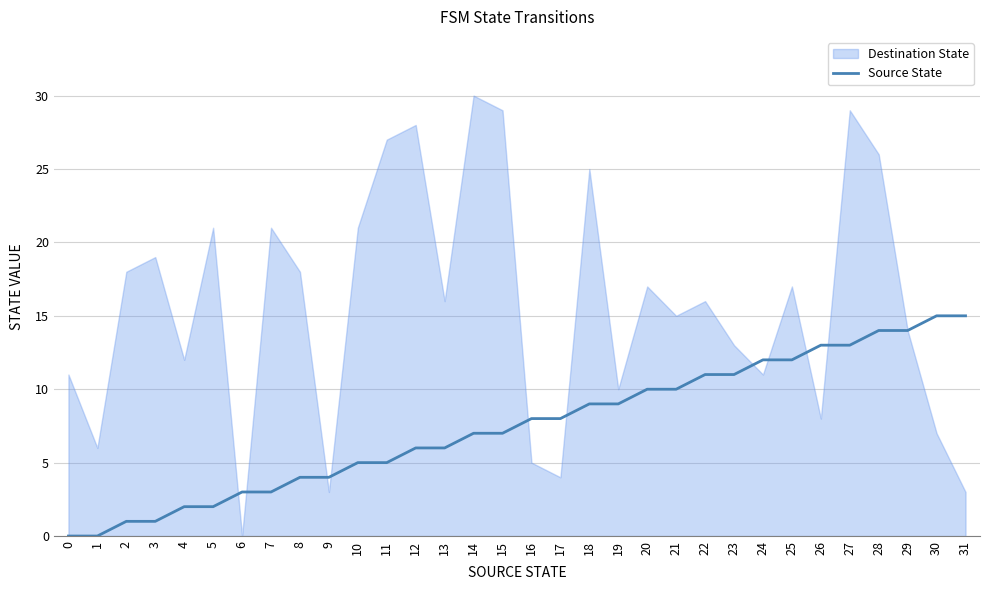

The Source State series shows 3 at 7. True or false?

True